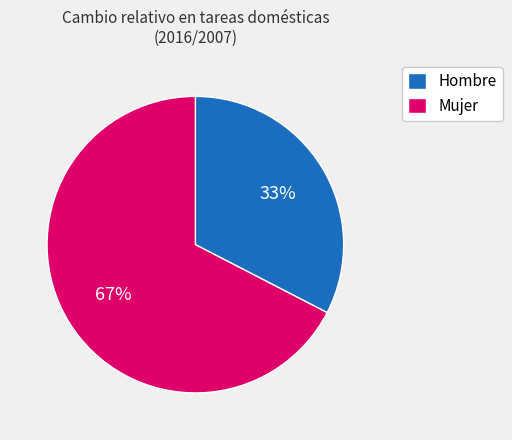

Rank the categories by value from lowest to highest.

Hombre, Mujer